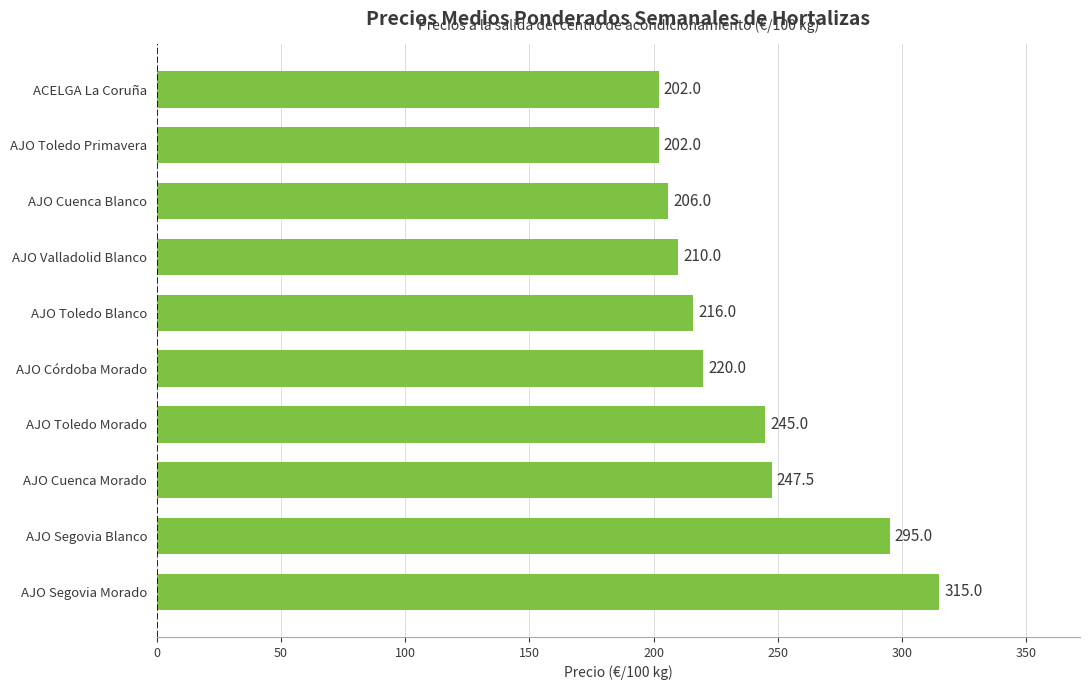

Where is the data nearest to the value 258?

AJO Cuenca Morado